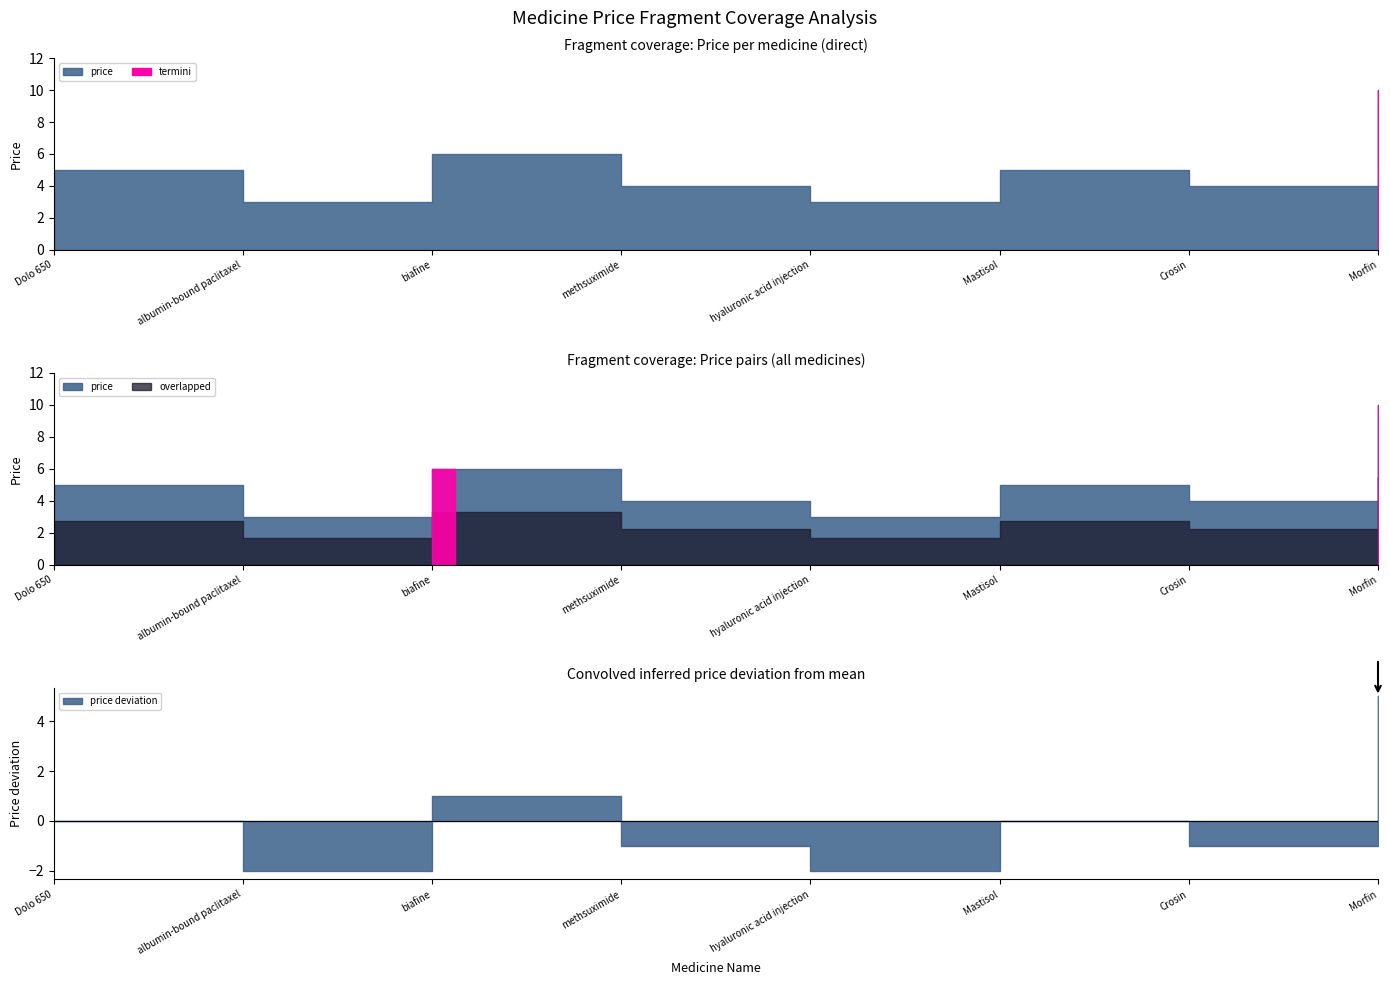

What position from the left is methsuximide?

4